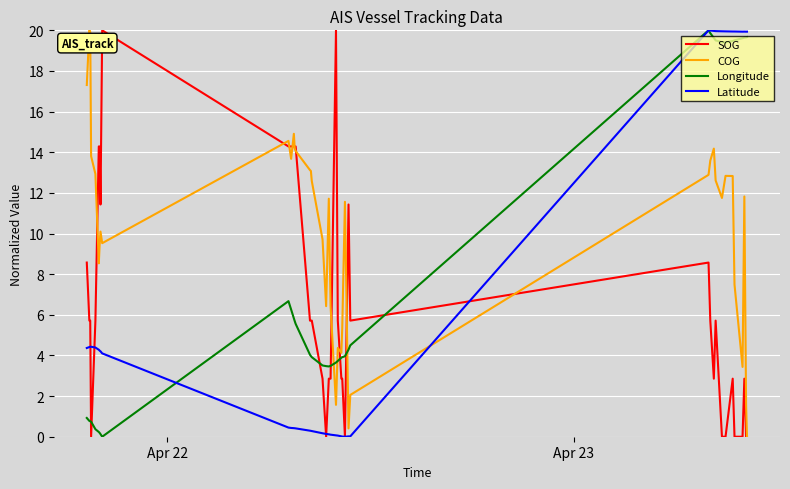

What is the difference between the maximum and minimum values in the COG series?

20.0